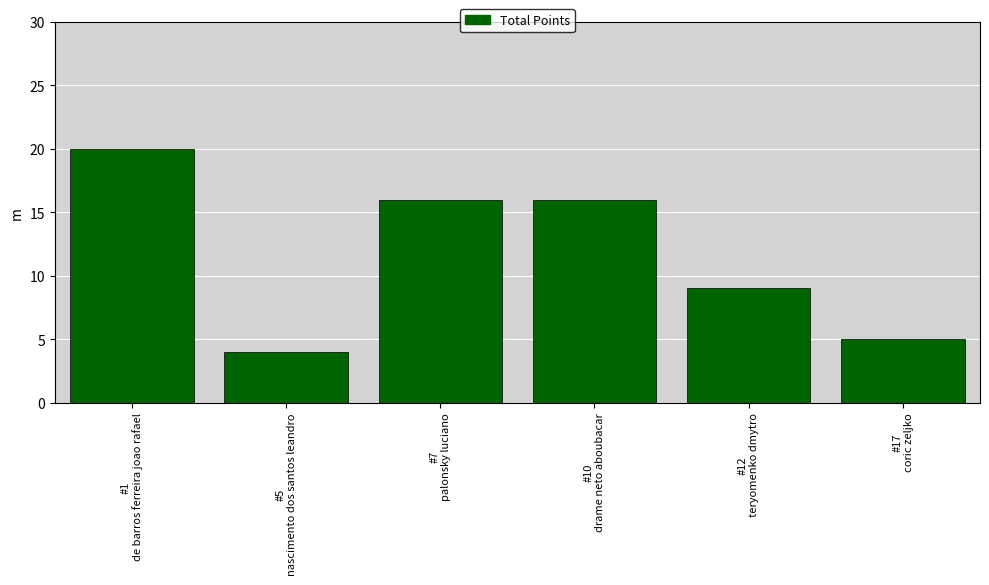

What position from the right is #7
palonsky luciano?

4